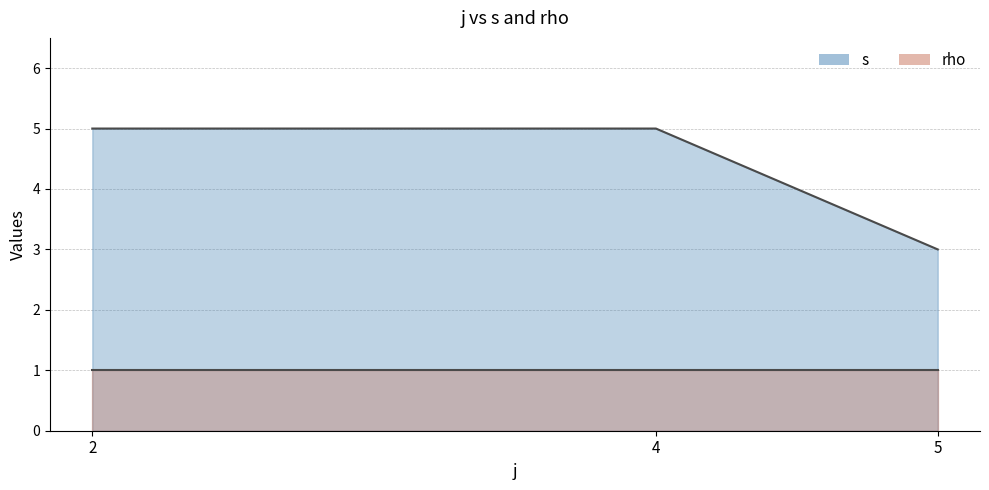

The value at 2 is 5. True or false?

True